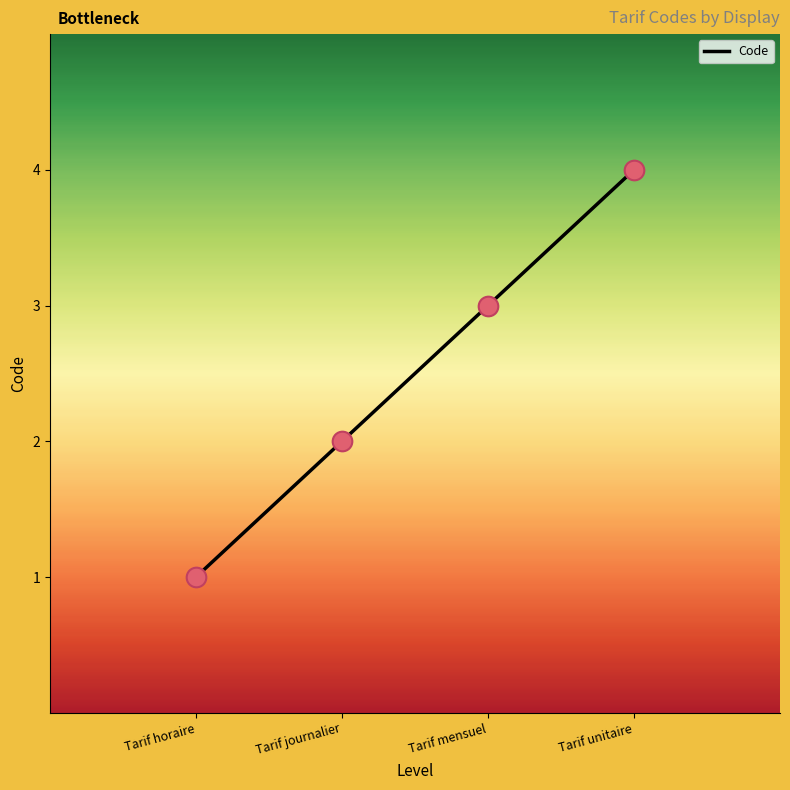

Which has a higher value, Tarif journalier or Tarif unitaire?

Tarif unitaire